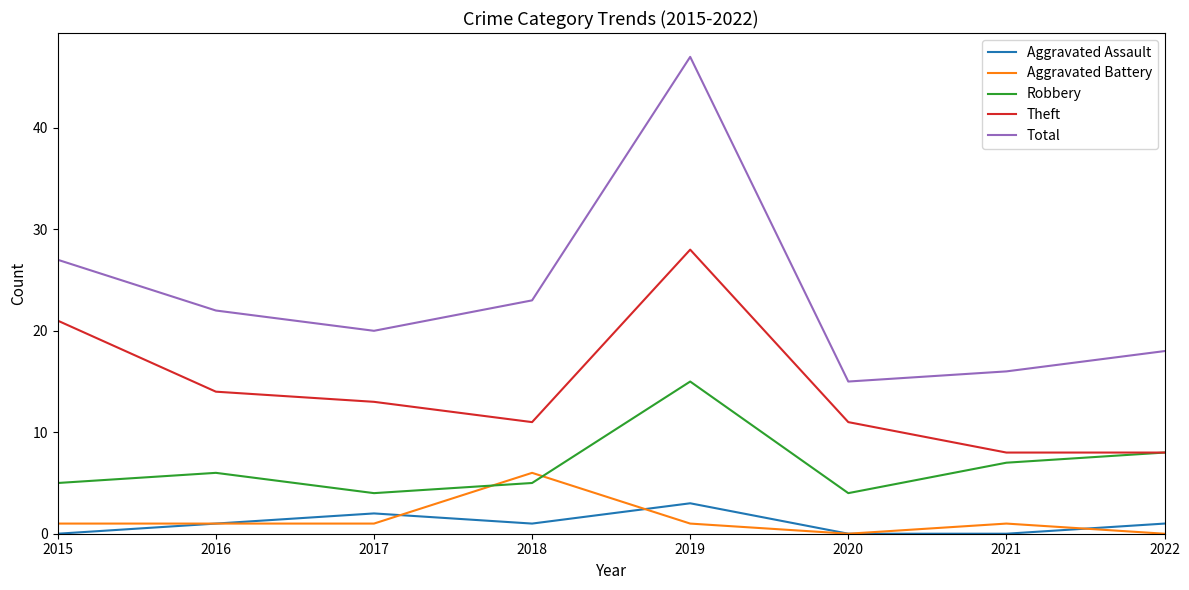

Read the Robbery value at 2022.

8